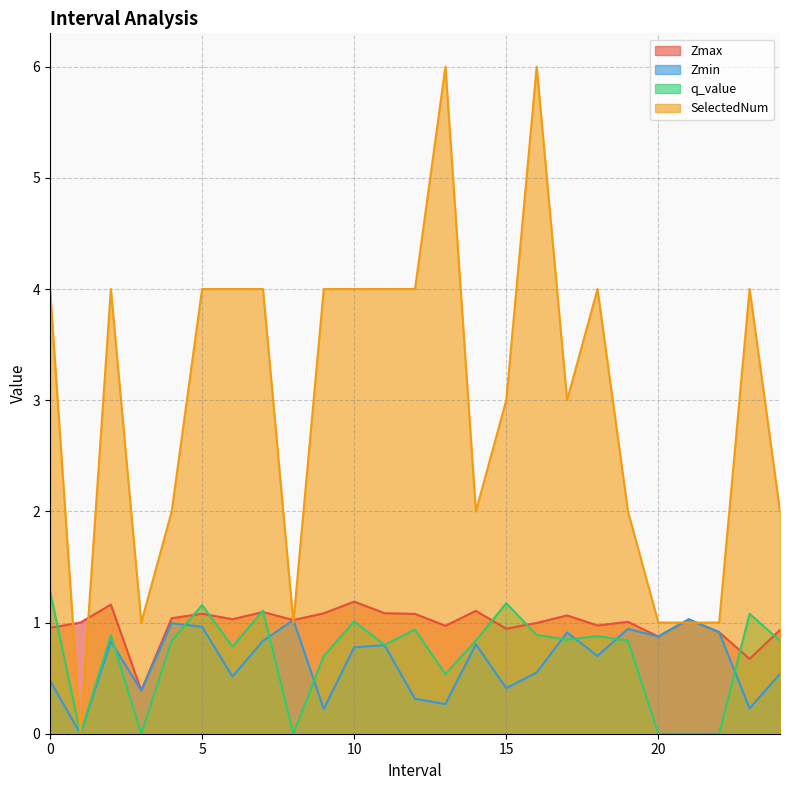

True or false: SelectedNum has a value of 5.2 at 23.0.

False